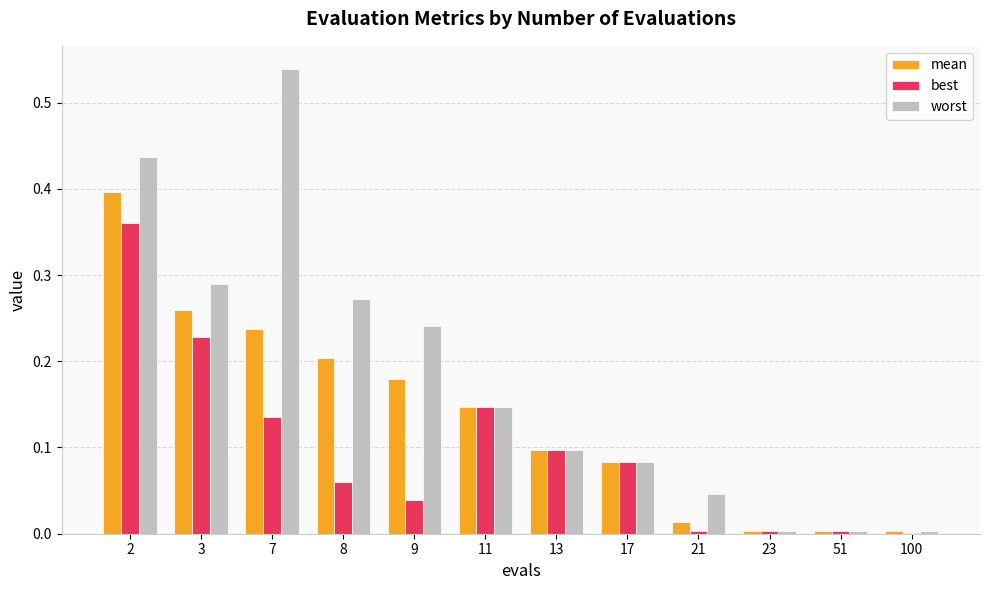

Is it true that worst equals 0.4 at 2?

True